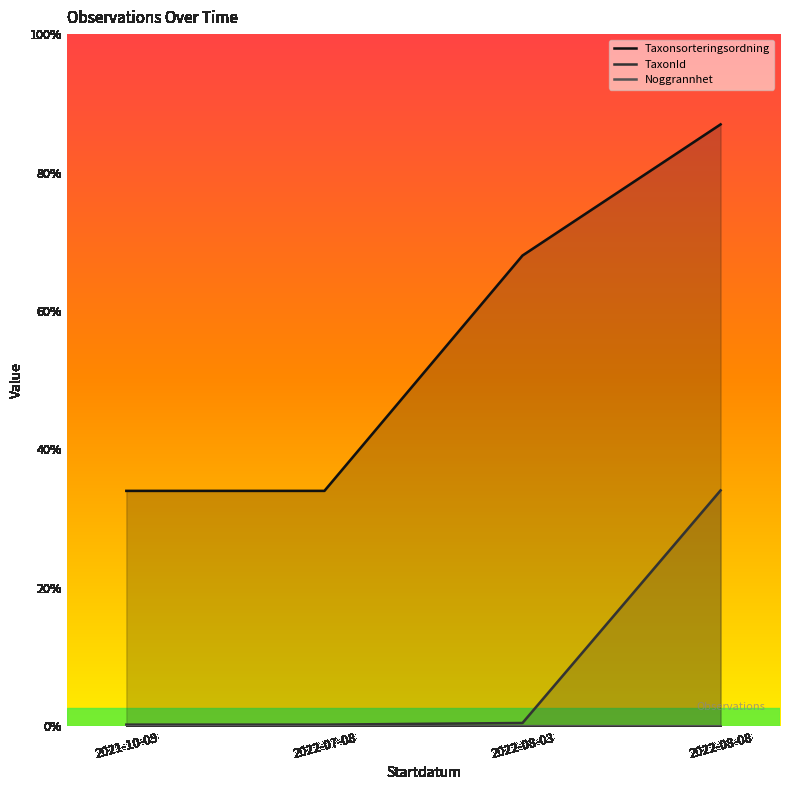

How many lines are shown in the chart?

3